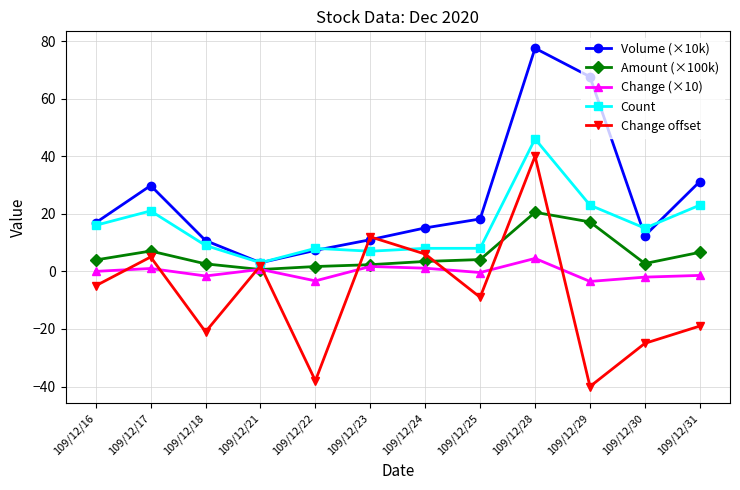

True or false: Amount (×100k) has more than 0 points higher than both neighbors.

True